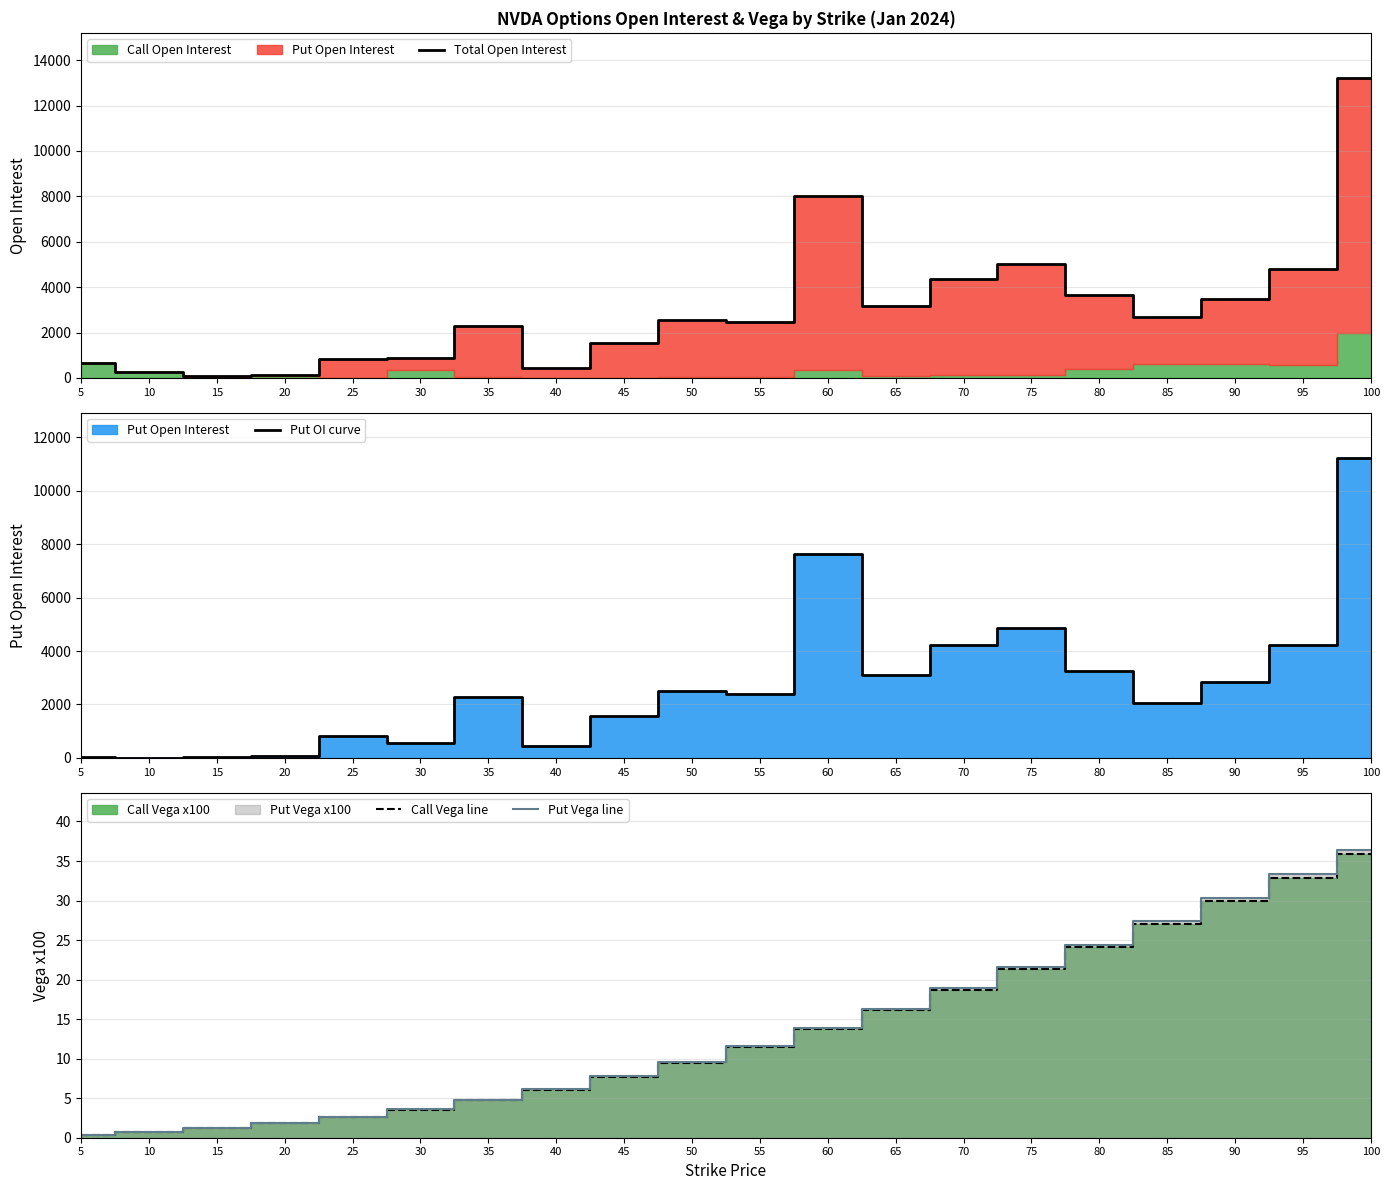

What is the sum of the Call Vega line values at 35 and 10?

5.5